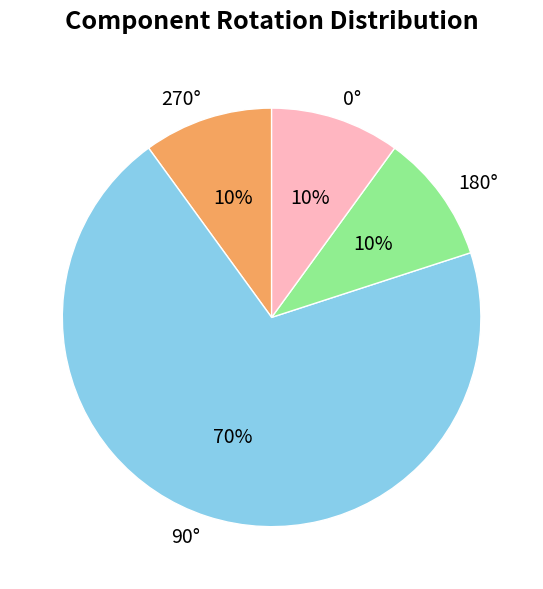

Combined, do 270° and 90° account for over 50%?

Yes